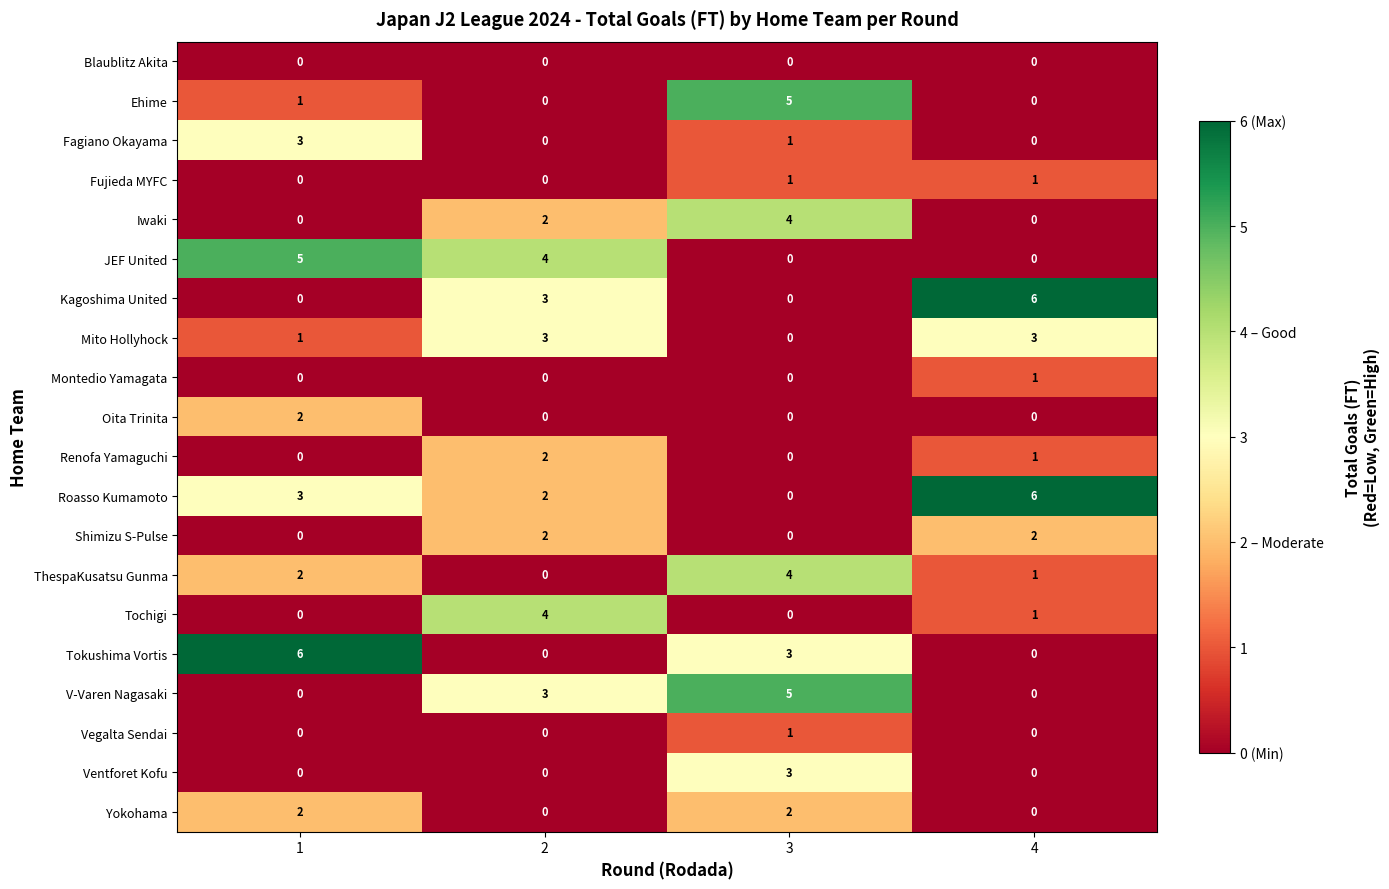

What is the total value across all series at 3?

29